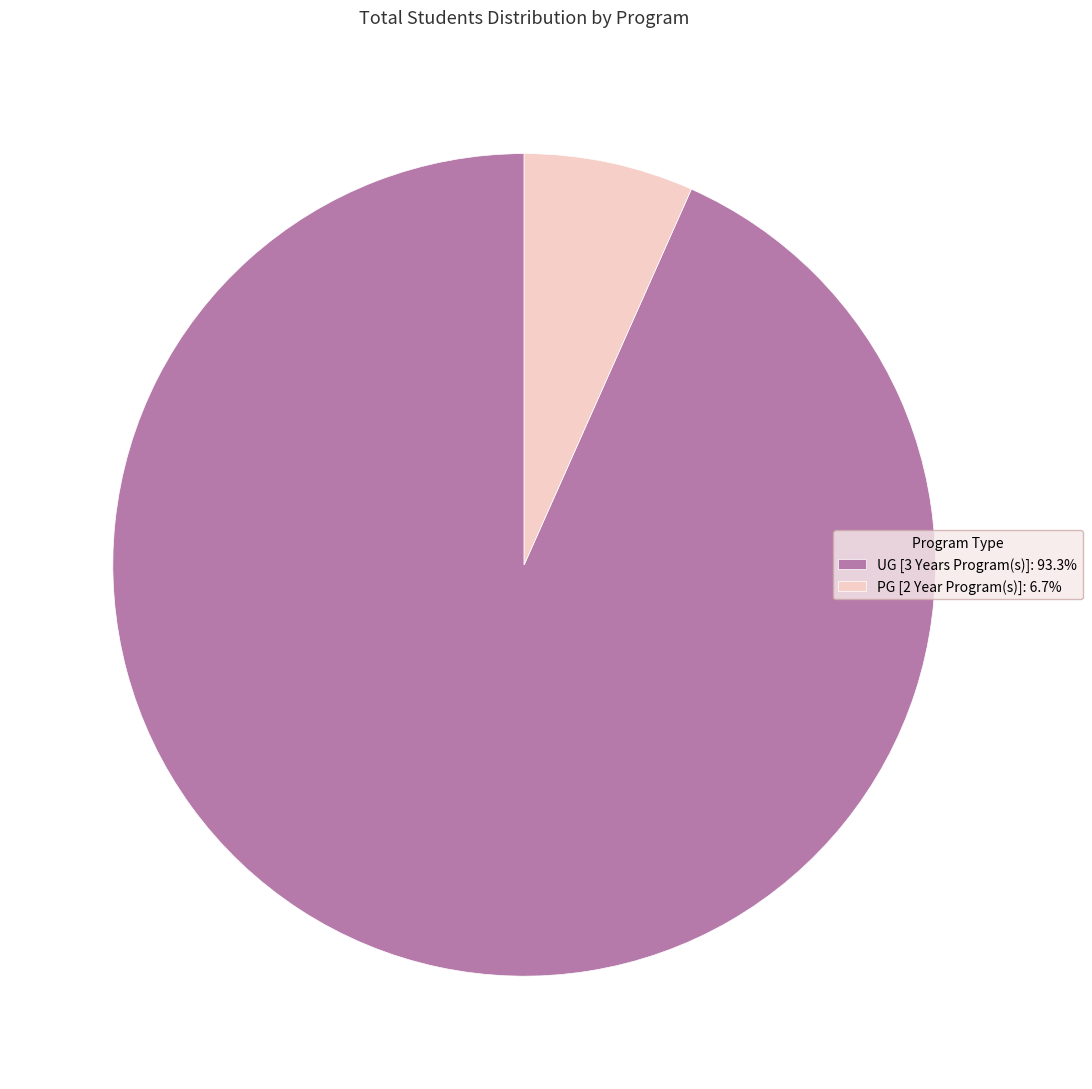

Count the number of slices in the pie.

2